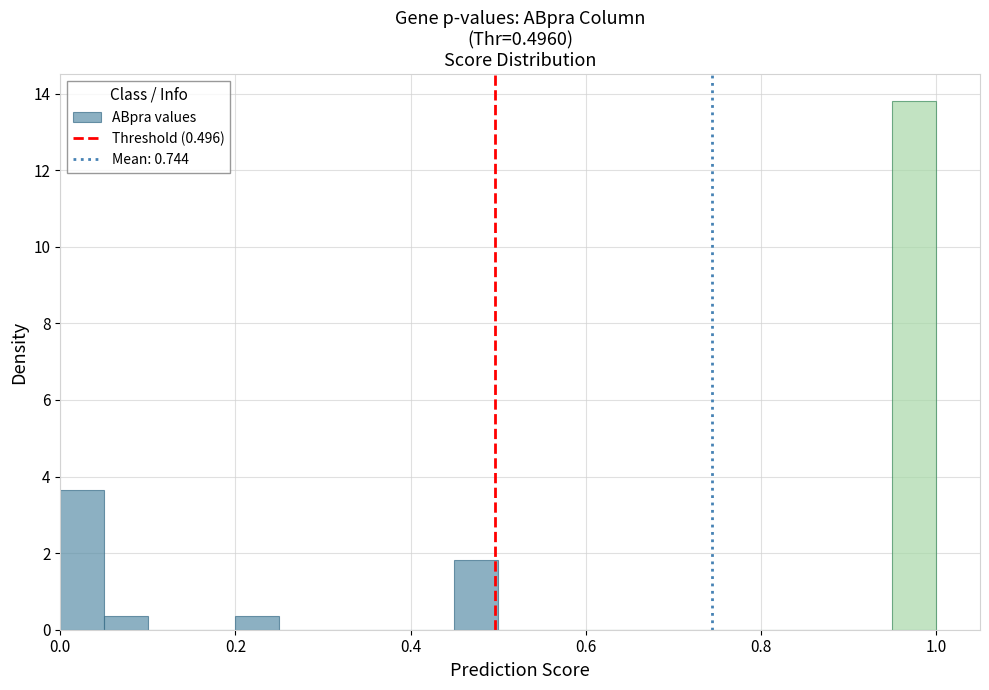

Around what value on the x-axis is the tallest bar? Give the approximate position of its centre, as read against the axis.

0.98